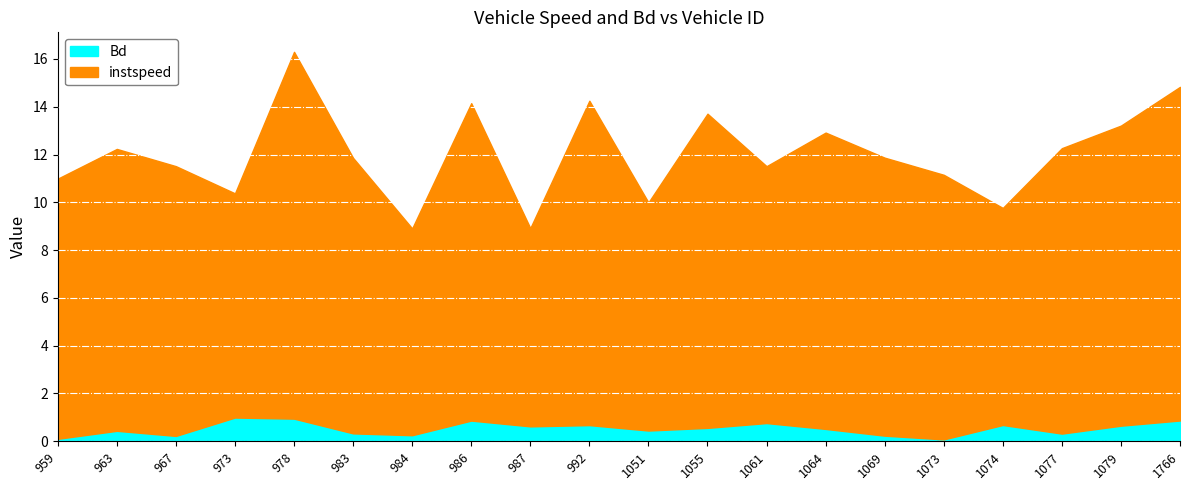

List the labels in order of Bd value, largest first.

973.0, 978.0, 1766.0, 986.0, 1061.0, 1074.0, 992.0, 1079.0, 987.0, 1055.0, 1064.0, 1051.0, 963.0, 983.0, 1077.0, 984.0, 1069.0, 967.0, 959.0, 1073.0